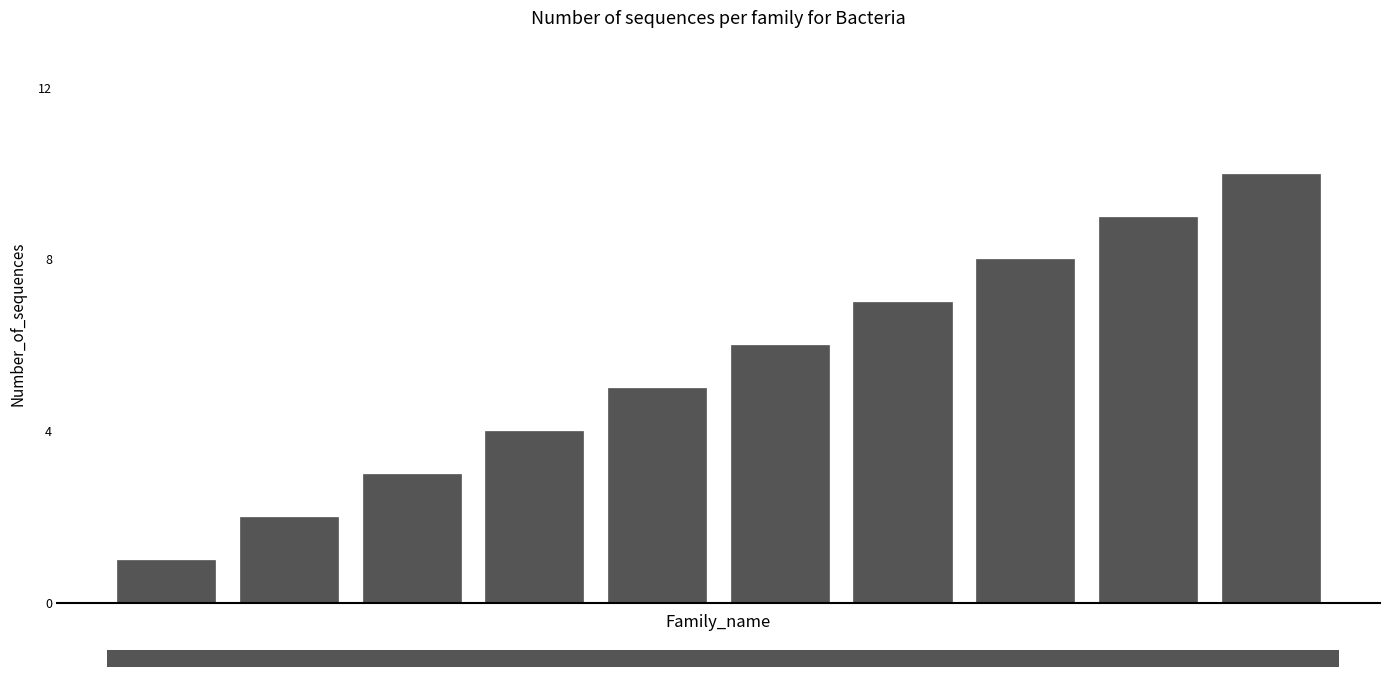

What is the value of the 1st bar from the left?

1